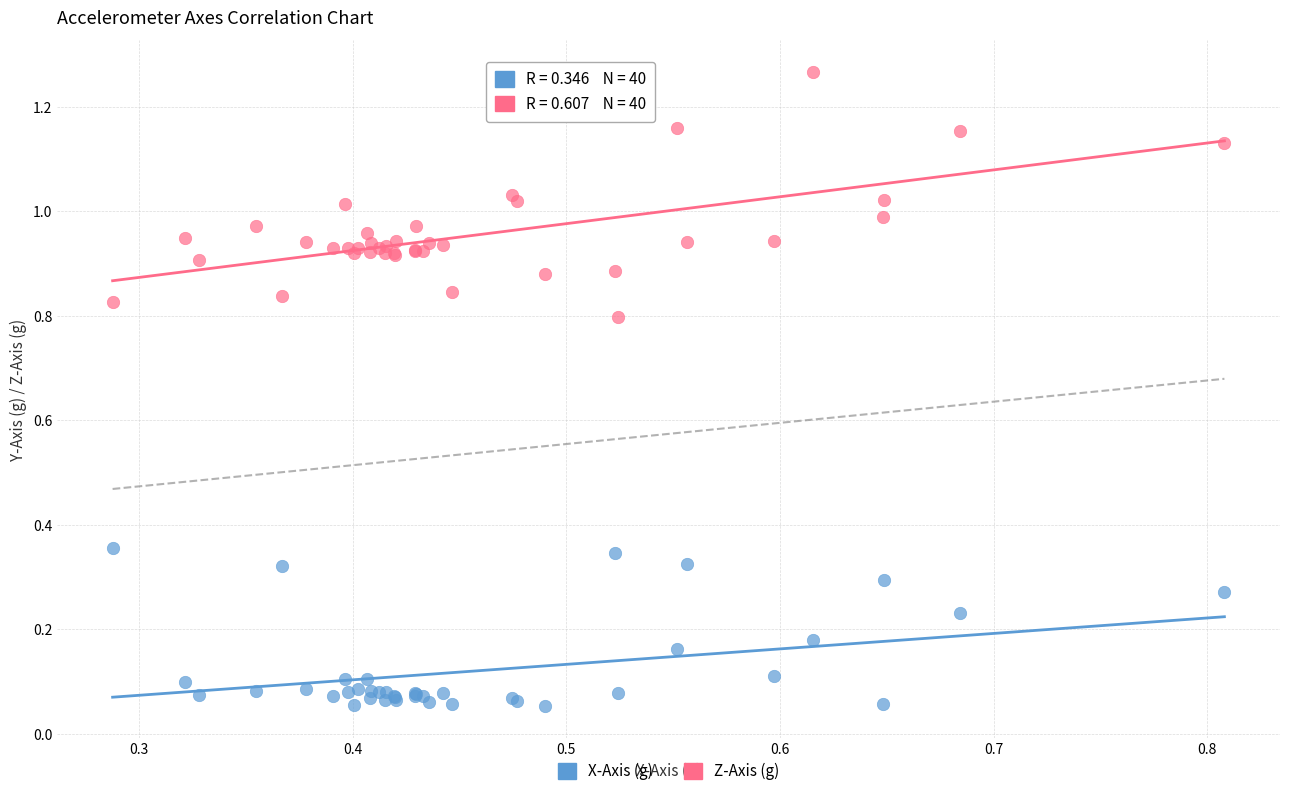

Which series has the largest Y range (max minus min)?

Z-Axis (g)